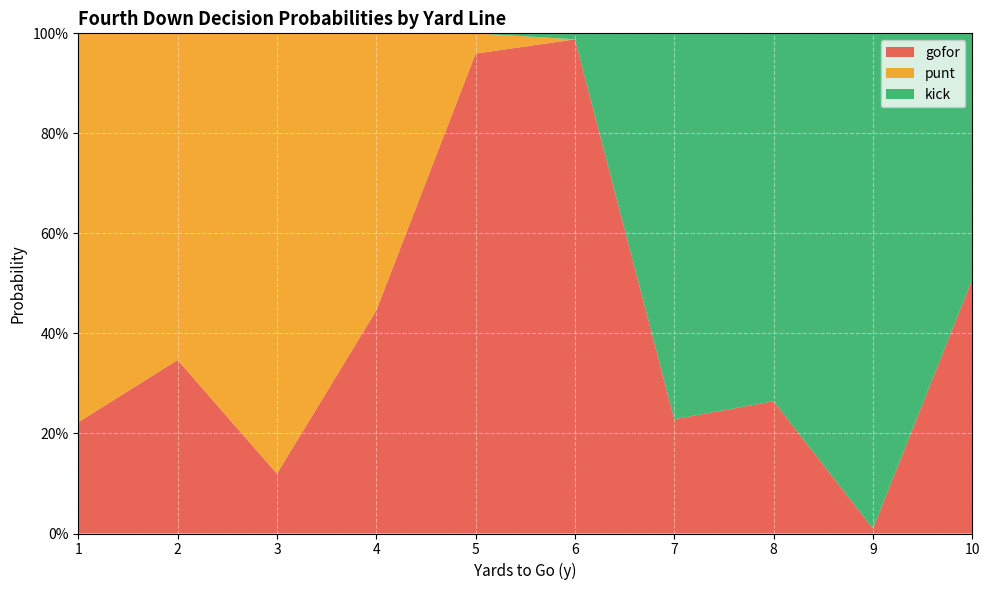

Reading right to left, what are all the values shown in this chart?

gofor: 0.5	0.0	0.3	0.2	1.0	1.0	0.4	0.1	0.3	0.2
punt: 0.0	0.0	0.0	0.0	0.0	0.0	0.6	0.9	0.7	0.8
kick: 0.5	1.0	0.7	0.8	0.0	0.0	0.0	0.0	0.0	0.0